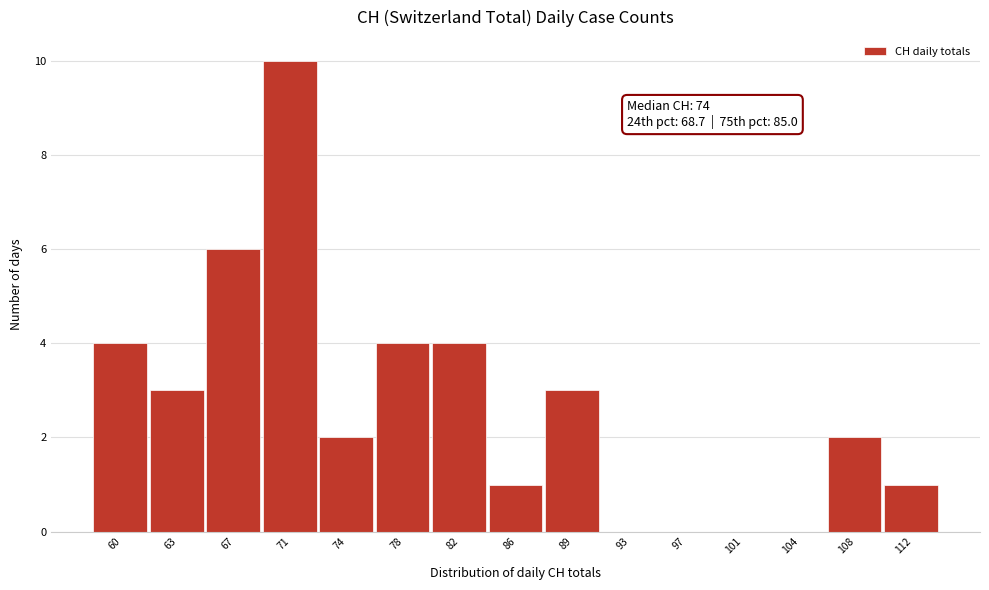

Reading left to right, transcribe all the data shown in this chart.

60=4	63=3	67=6	71=10	74=2	78=4	82=4	86=1	89=3	93=0	97=0	101=0	104=0	108=2	112=1